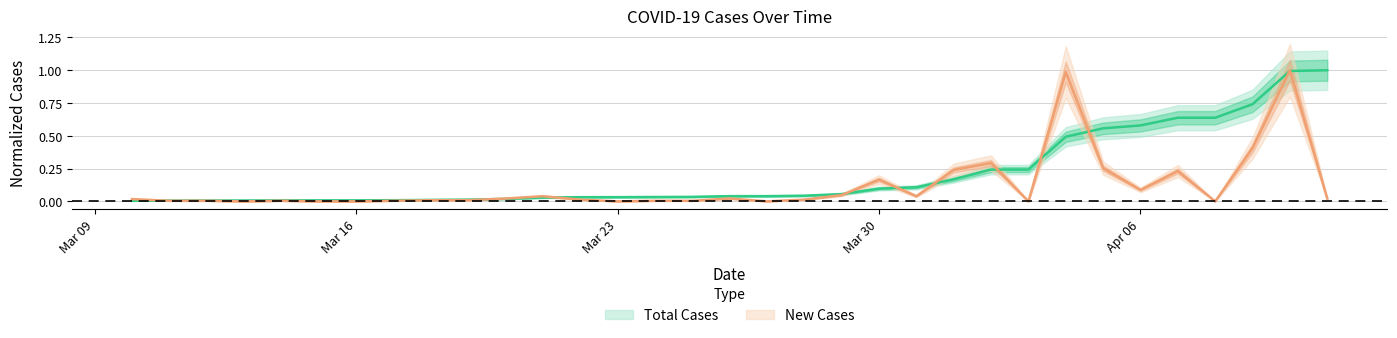

Which series has the largest total across all categories?

Total Cases